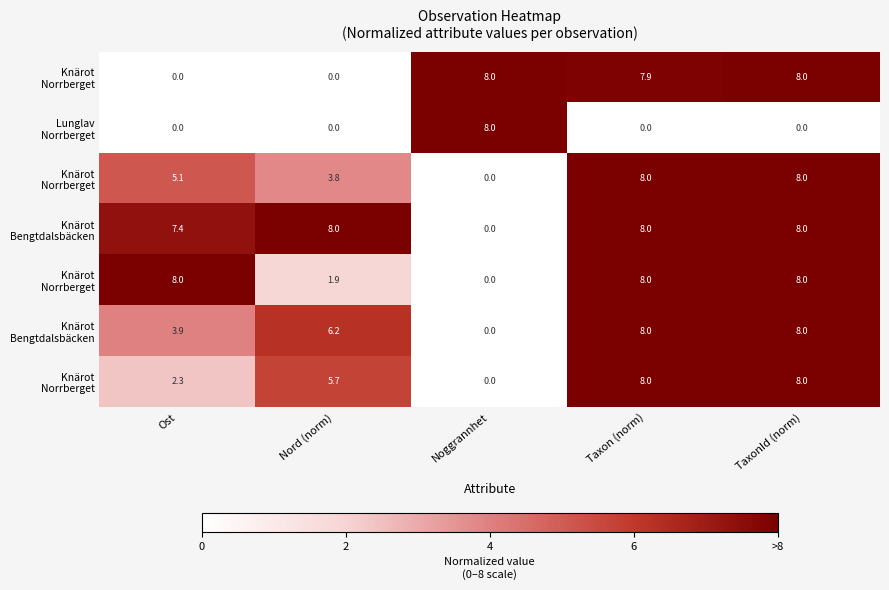

What is the total value across all series at Taxon (norm)?

47.9